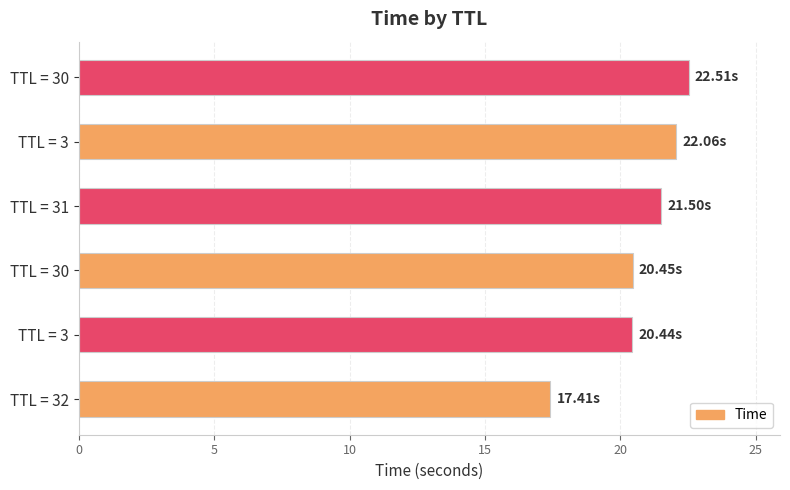

How many series are shown in this chart?

1